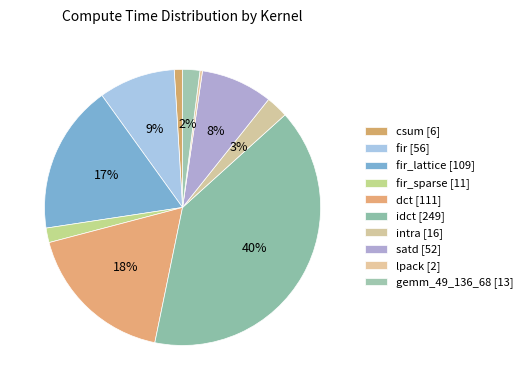

Count the number of slices in the pie.

10